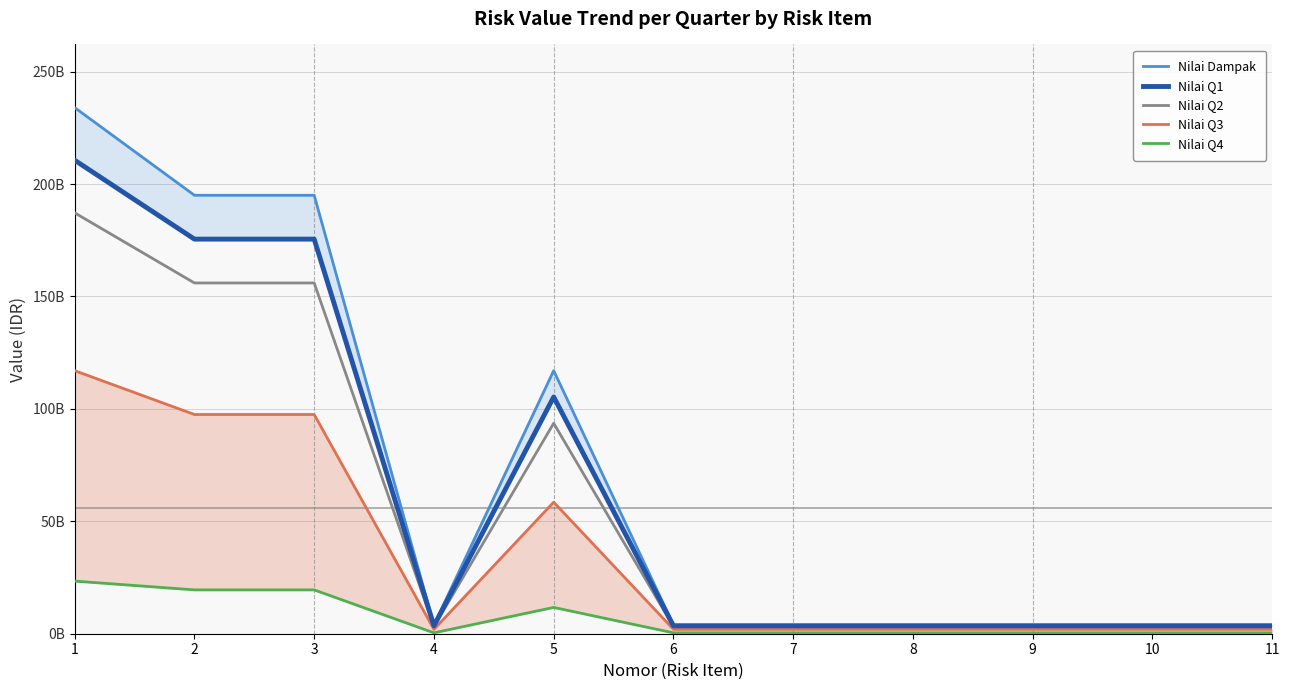

Reading right to left, what are all the values shown in this chart?

Nilai Dampak: 3900000000	3900000000	3900000000	3900000000	3900000000	3900000000	117000000000	3900000000	195000000000	195000000000	234000000000
Nilai Q1: 3510000000	3510000000	3510000000	3510000000	3510000000	3510000000	105300000000	3510000000	175500000000	175500000000	210600000000
Nilai Q2: 3120000000	3120000000	3120000000	3120000000	3120000000	3120000000	93600000000	3120000000	156000000000	156000000000	187200000000
Nilai Q3: 1950000000	1950000000	1950000000	1950000000	1950000000	1950000000	58500000000	1950000000	97500000000	97500000000	117000000000
Nilai Q4: 390000000	390000000	390000000	390000000	390000000	390000000	11700000000	390000000	19500000000	19500000000	23400000000